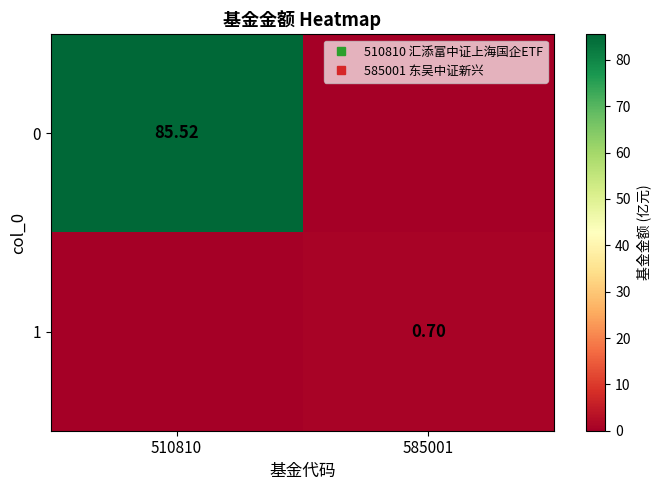

How many data points does each series have?

2